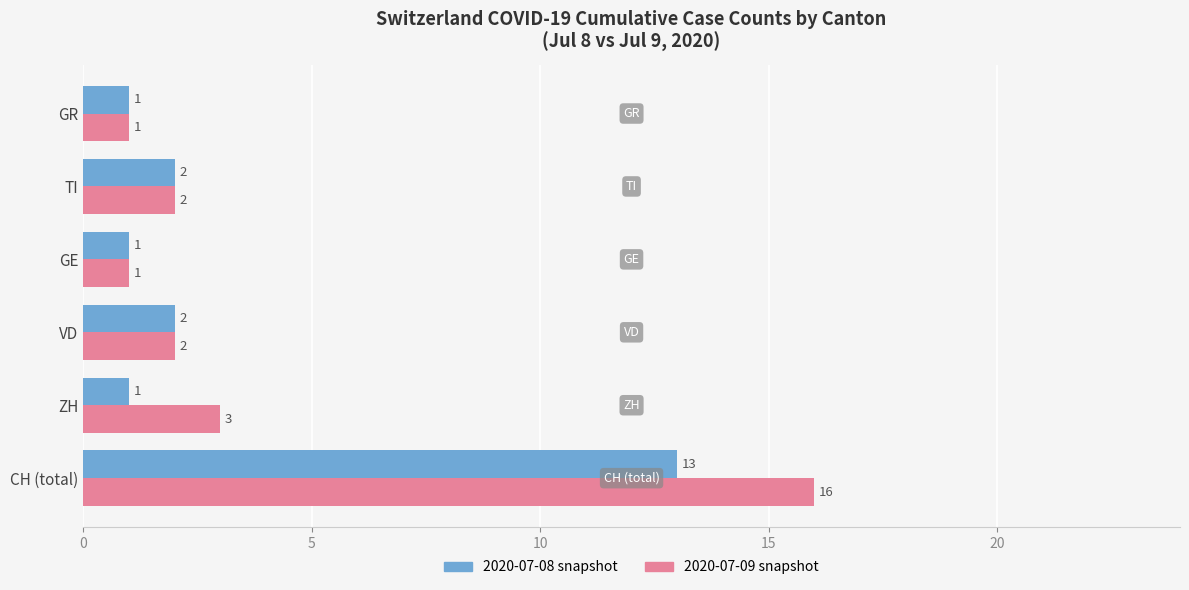

Which series has the largest range (max minus min)?

2020-07-09 snapshot